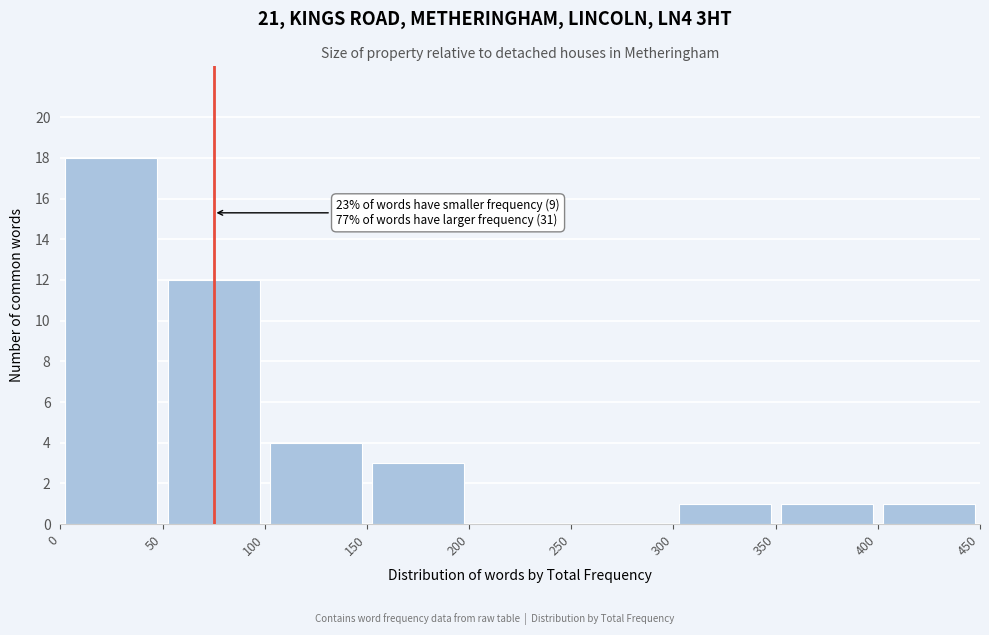

Which range on the x-axis has the tallest bar?

0 to 50